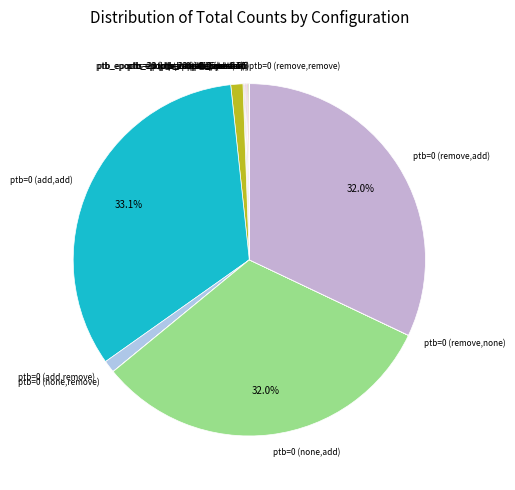

Is there a majority slice in this chart?

No